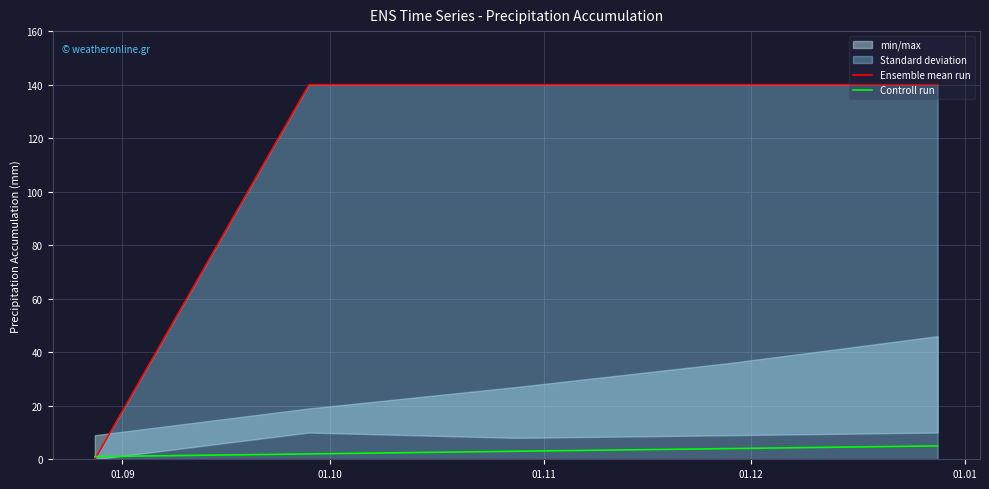

Where does the Controll run series first go above 3?

01.12